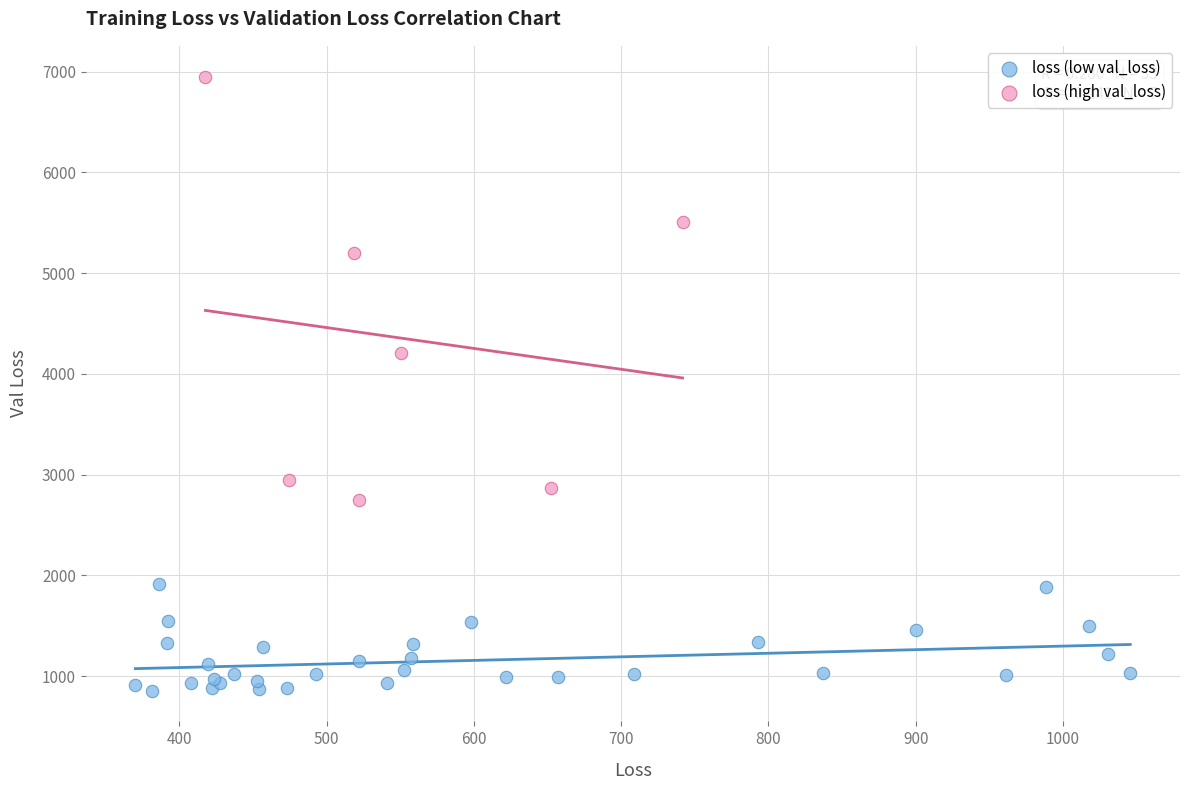

Which series has the largest Y range (max minus min)?

loss (high val_loss)